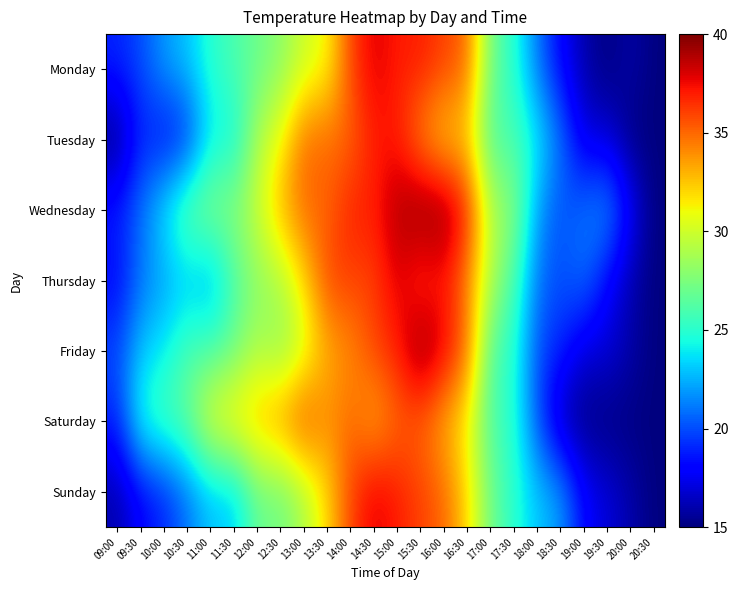

What is the spread (max minus min) of values at 09:30?

7